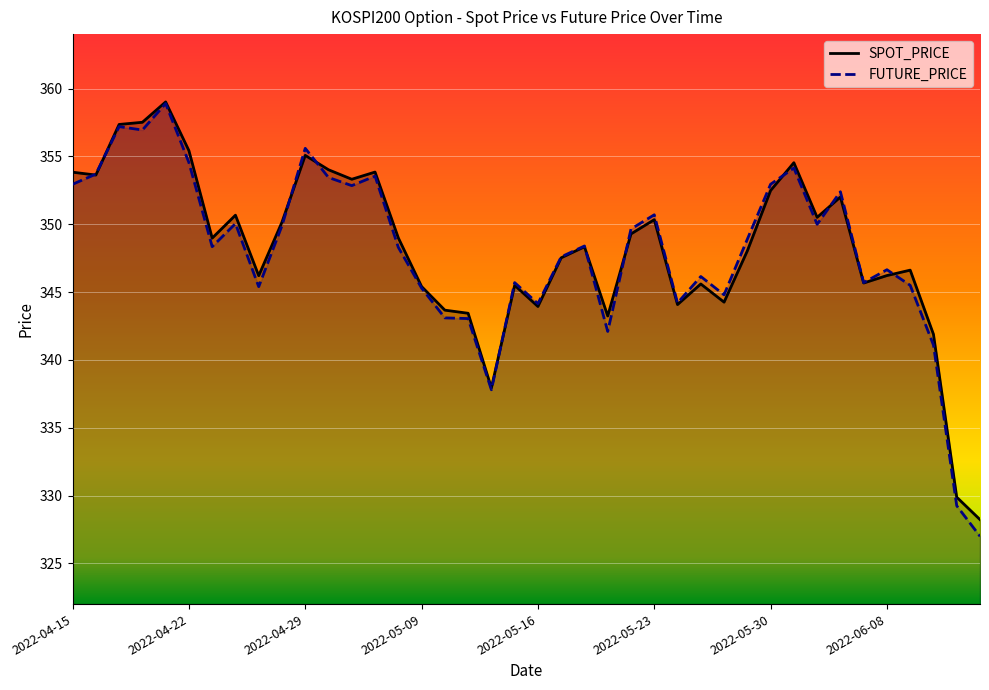

At which category is the sum across all series the highest?

2022-04-21